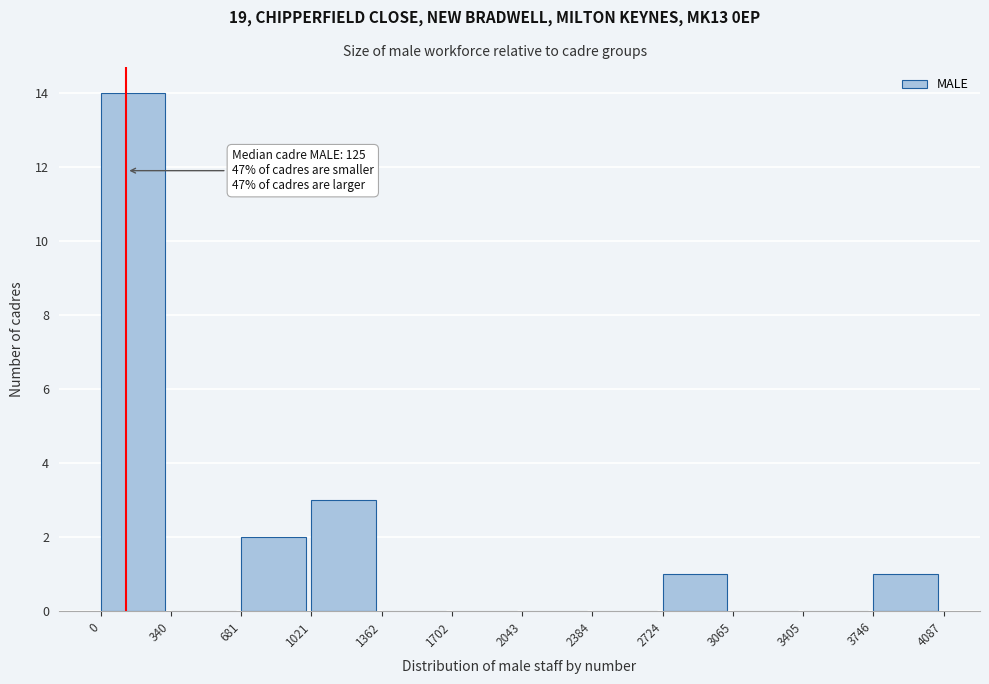

Over which range of the x-axis is the bar tallest?

0 to 340